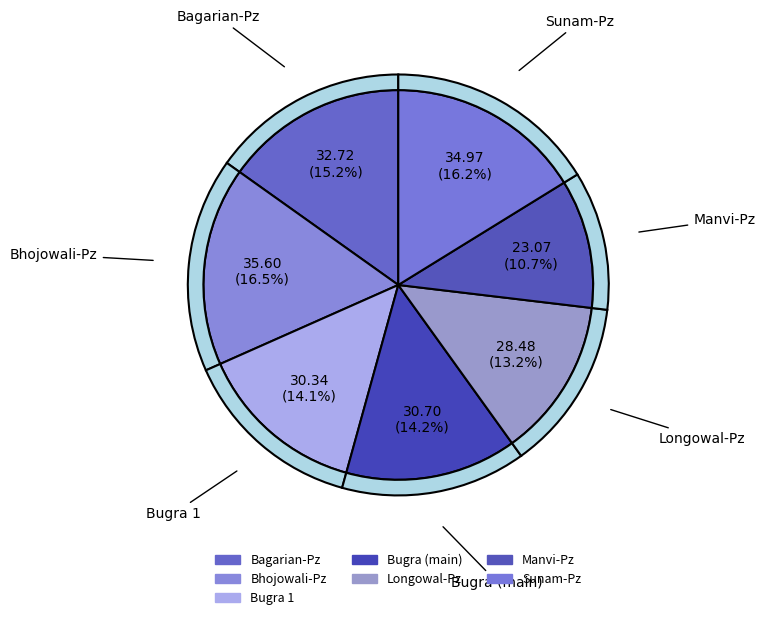

Does Sunam-Pz account for over 50% of the chart?

No